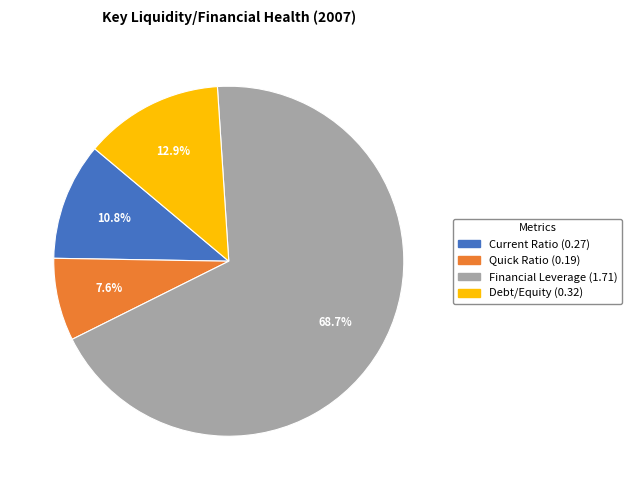

Rank the categories by value from highest to lowest.

Financial Leverage, Debt/Equity, Current Ratio, Quick Ratio